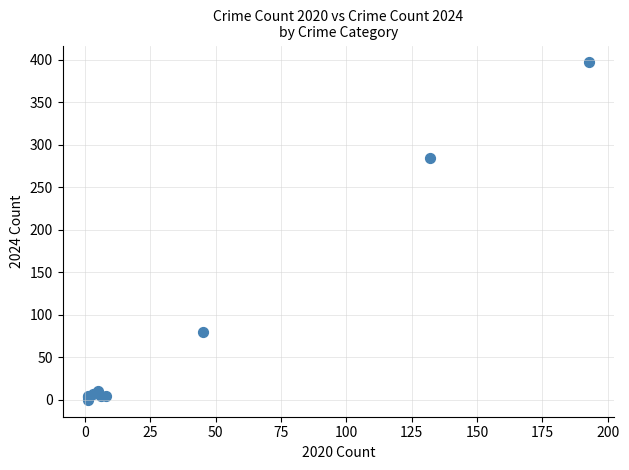

What Y value in the scatter plot is closest to 198?

285